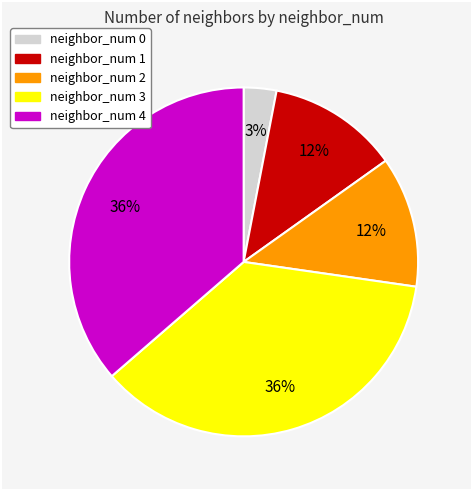

To the nearest percent, what is the difference between the largest and smallest slice percentages?

33%